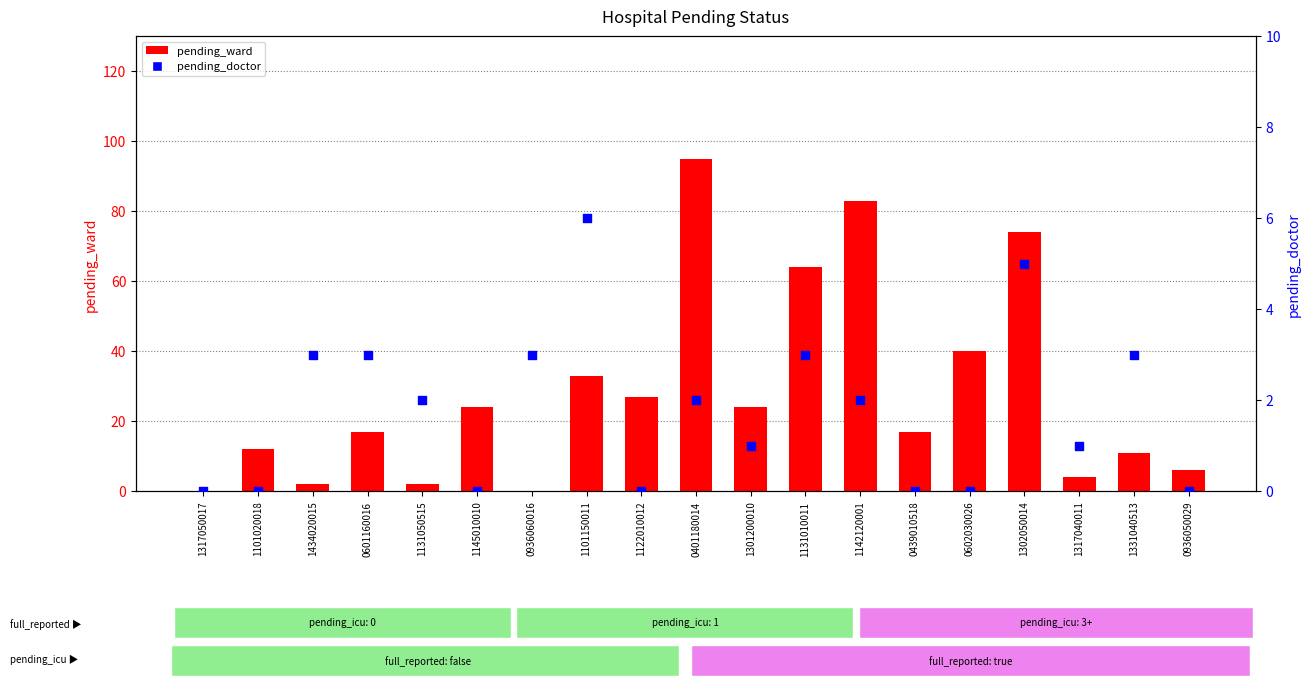

Is the value of pending_ward at 1317040011 greater than the value of pending_doctor at 1131010011?

Yes